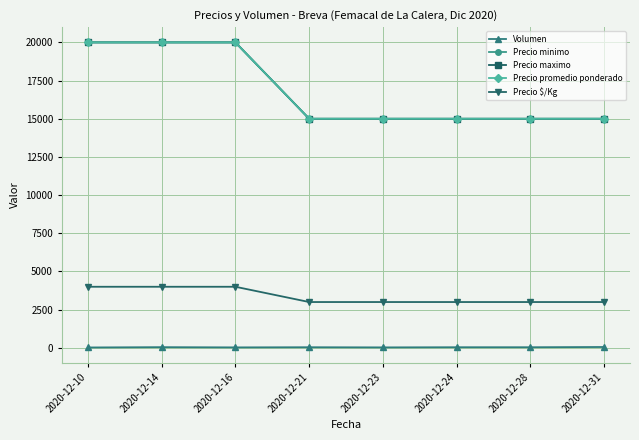

At which category is the sum across all series the highest?

2020-12-14